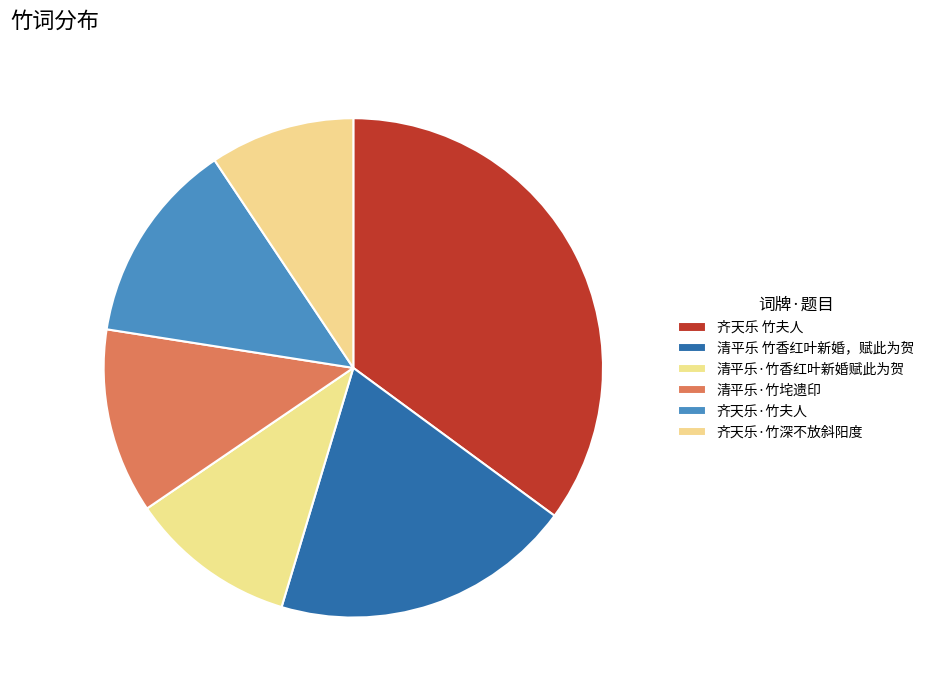

How many slices are in this pie chart?

6